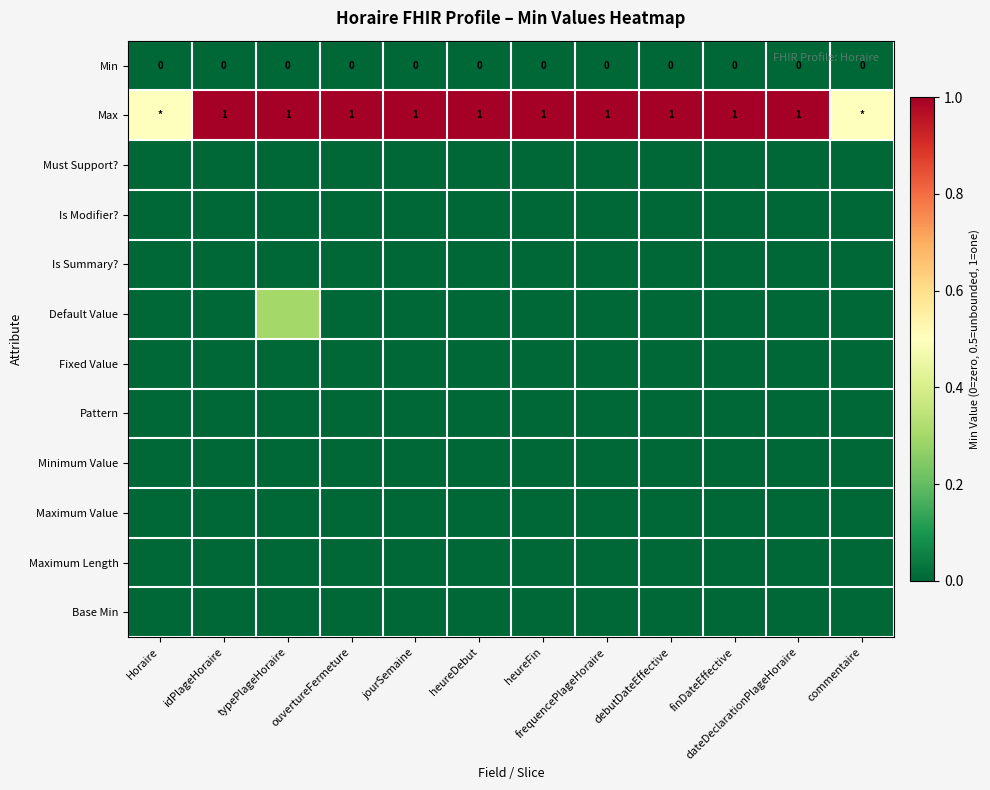

True or false: Max has a value of 1.5 at typePlageHoraire.

False